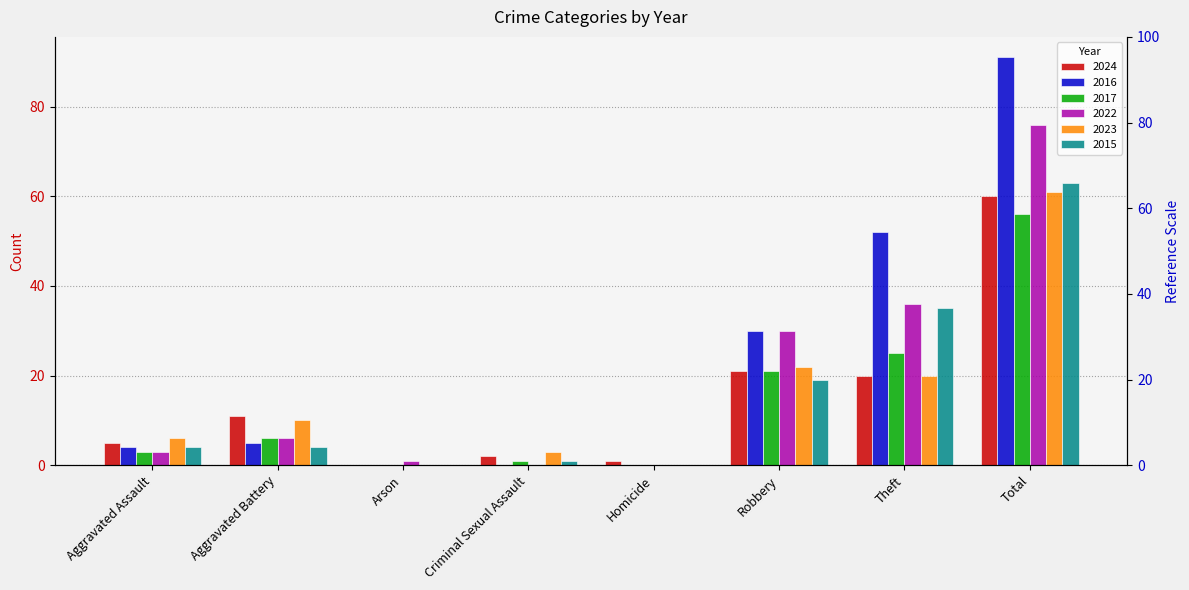

At which label does 2016 reach its minimum?

Arson